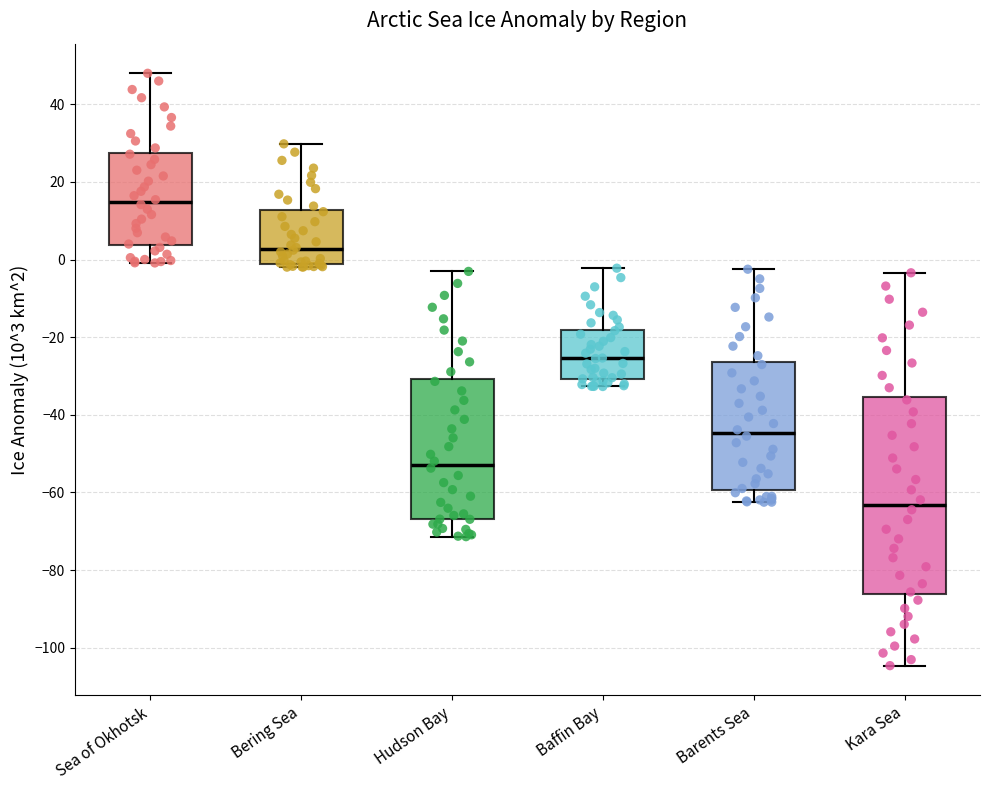

Which box has the lowest median line?

Kara Sea